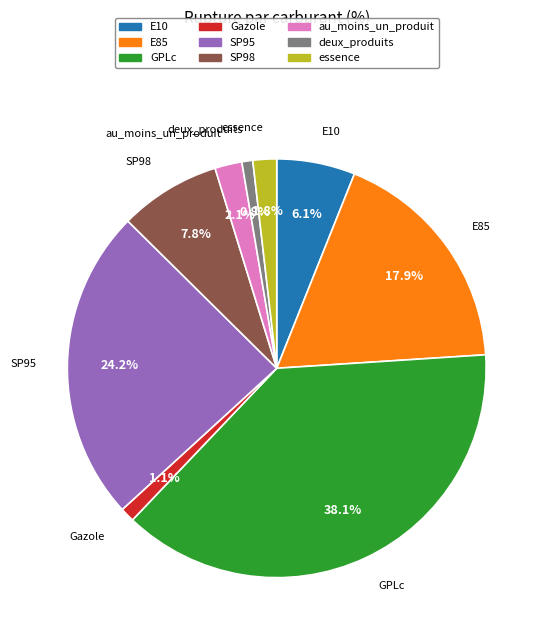

Does SP98 account for over 50% of the chart?

No